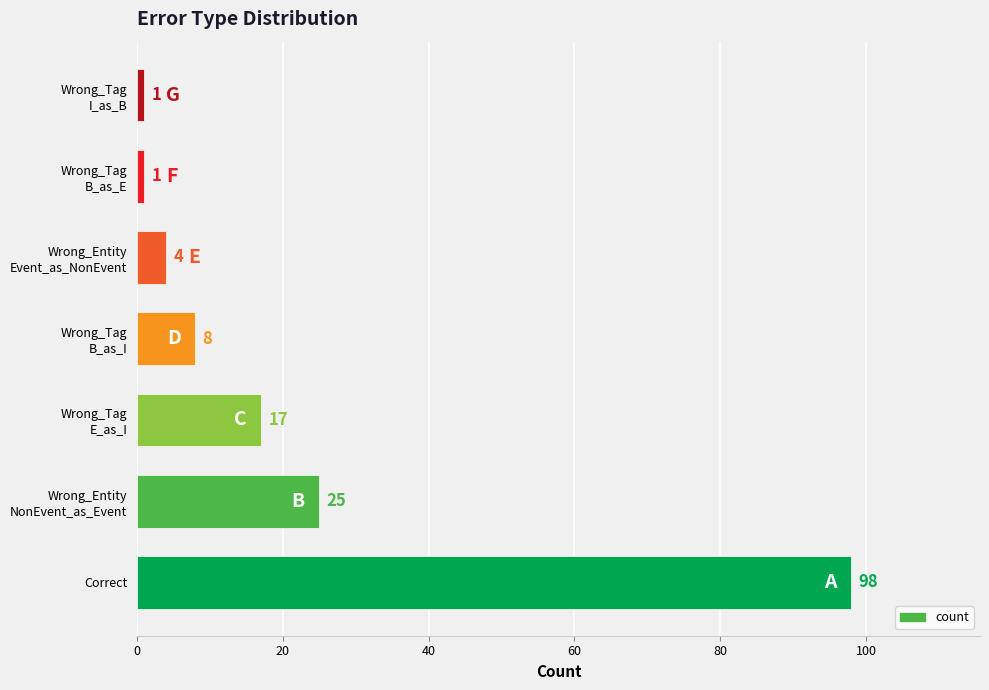

What is the difference between the maximum and minimum values?

97